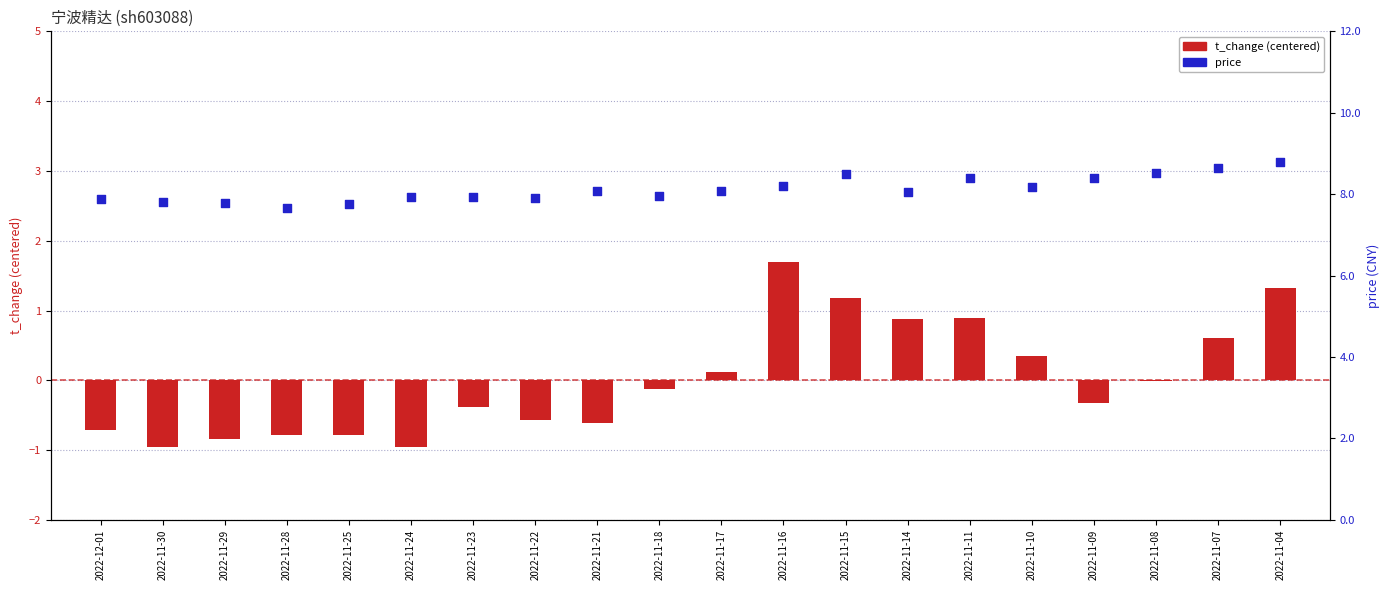

What is the total value across all series at 2022-11-30?

6.9